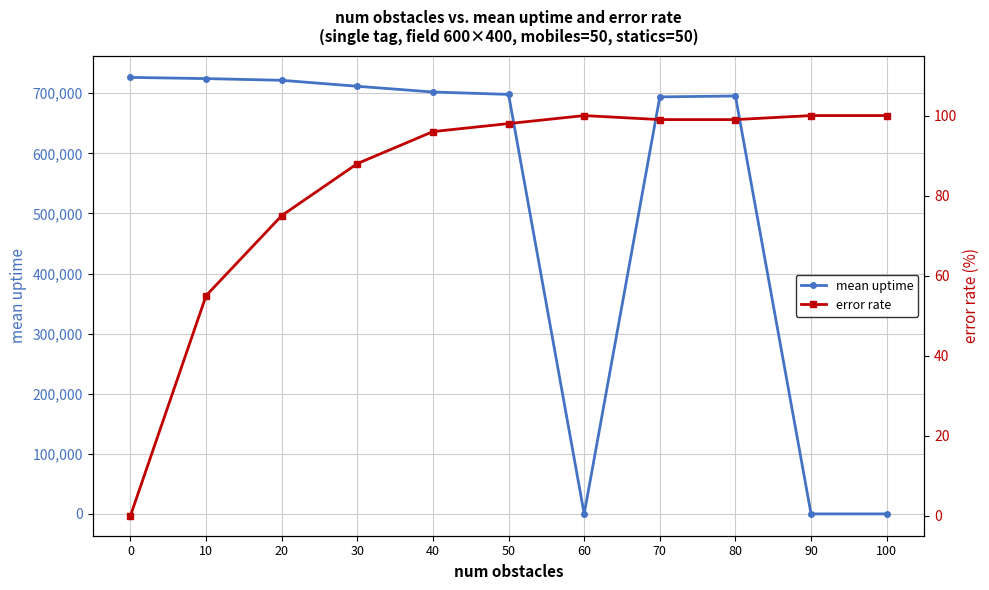

Which series has the widest spread of values?

mean uptime